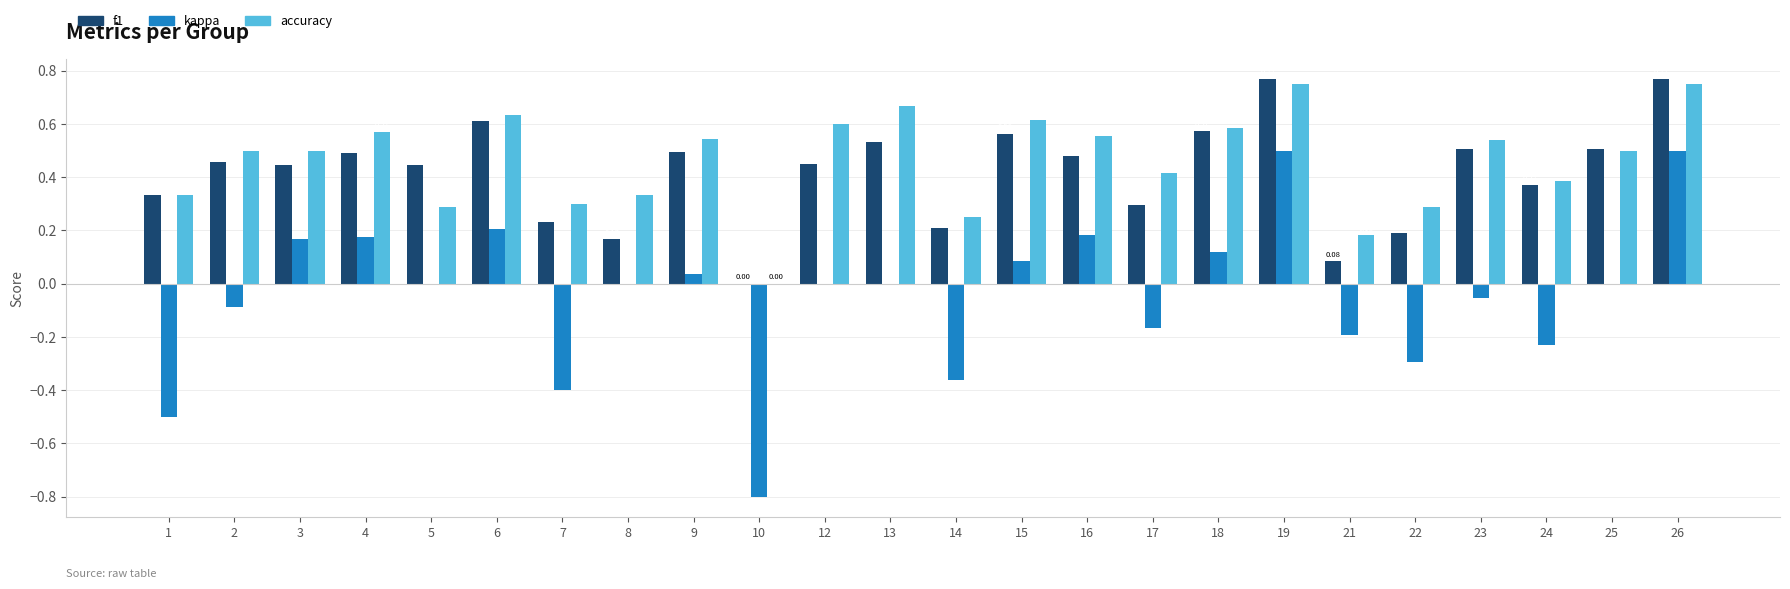

Is the value of f1 at 7 greater than the value of kappa at 10?

Yes